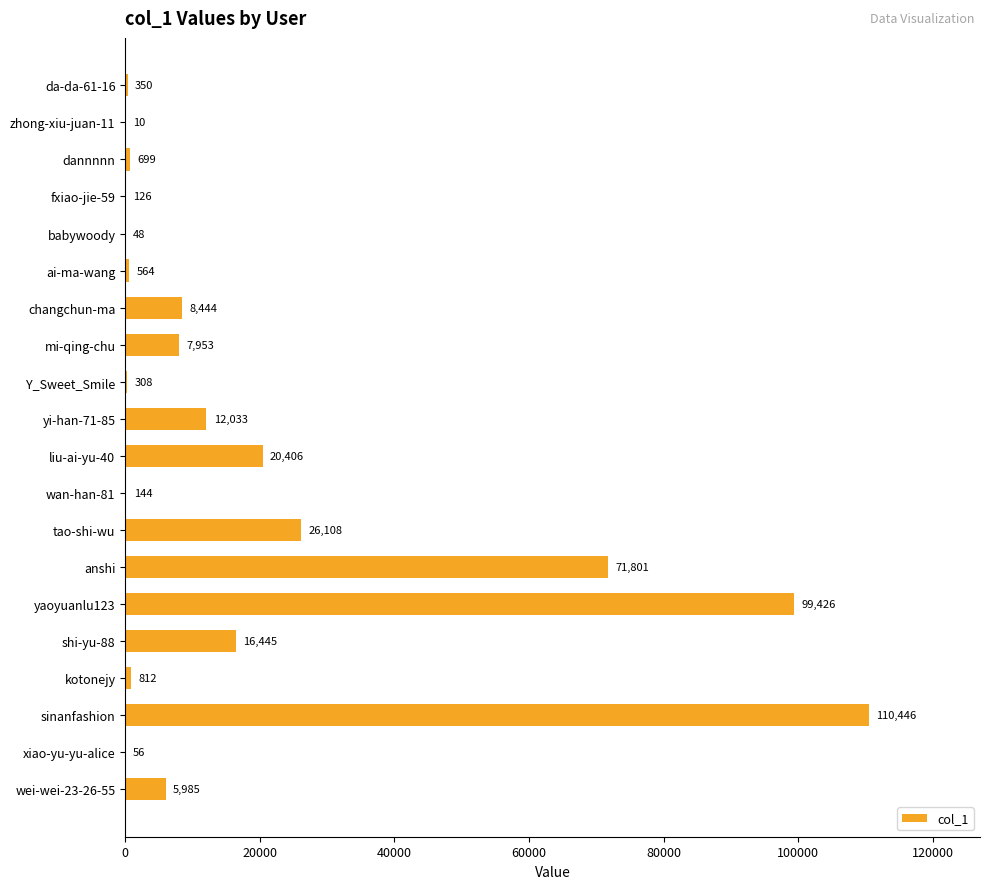

Are the bars horizontal?

Yes